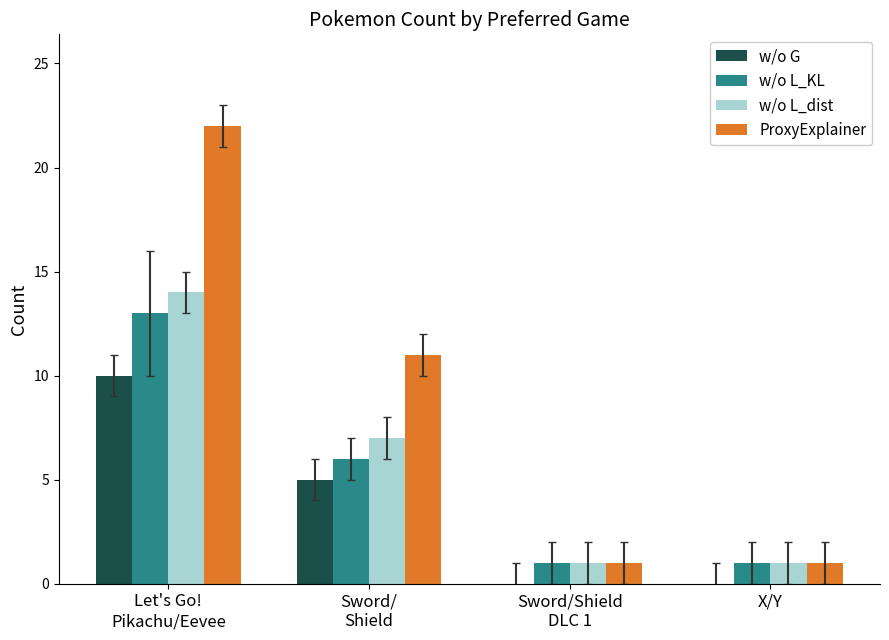

What is the greatest value displayed?

22